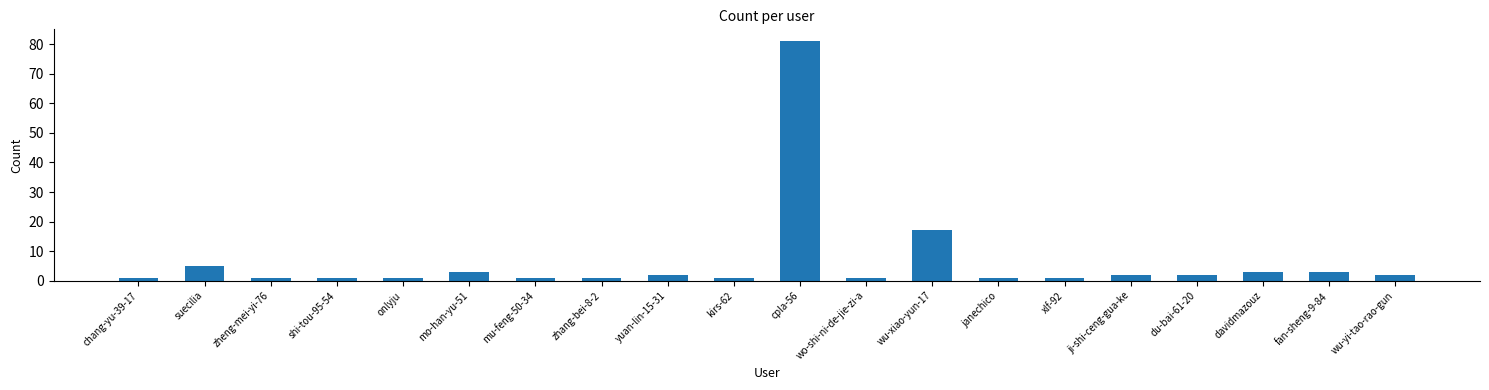

Are the bars grouped side by side (vs. stacked)?

No